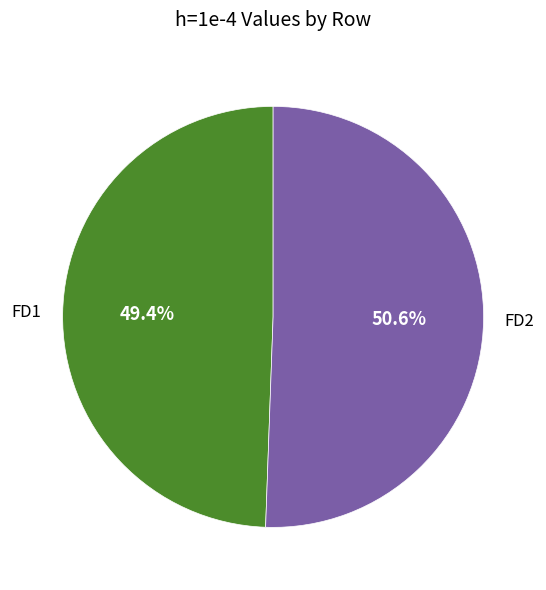

What portion of the pie excludes FD1?

50.6%